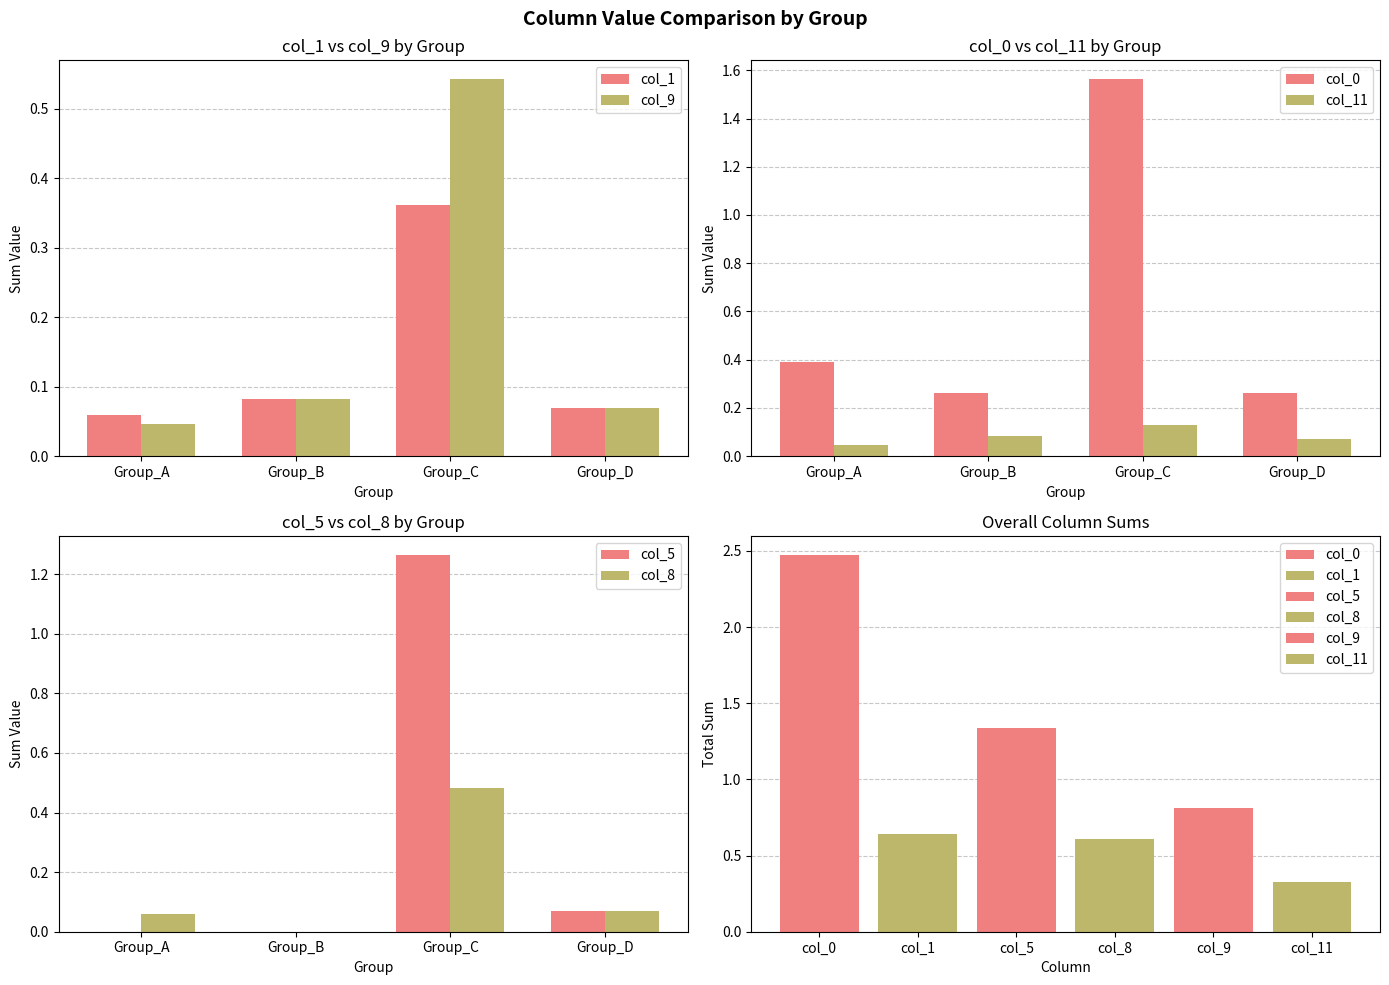

What is the average value of the col_9 series?

0.2